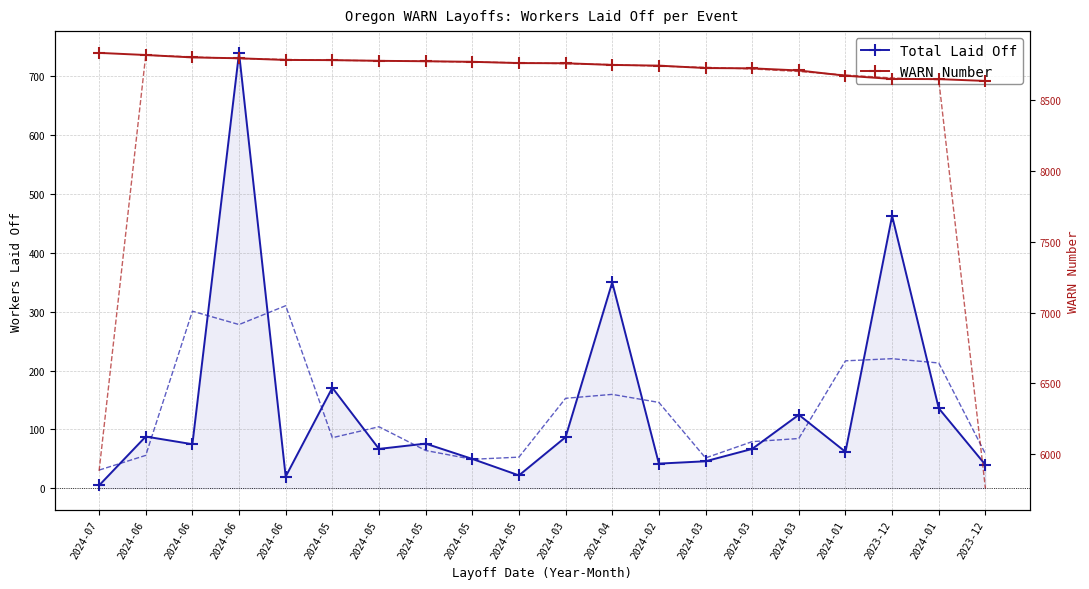

Rank the series at 2024-01 from lowest to highest value.

Total Laid Off, Laid Off (smoothed), WARN Number, WARN # (smoothed)